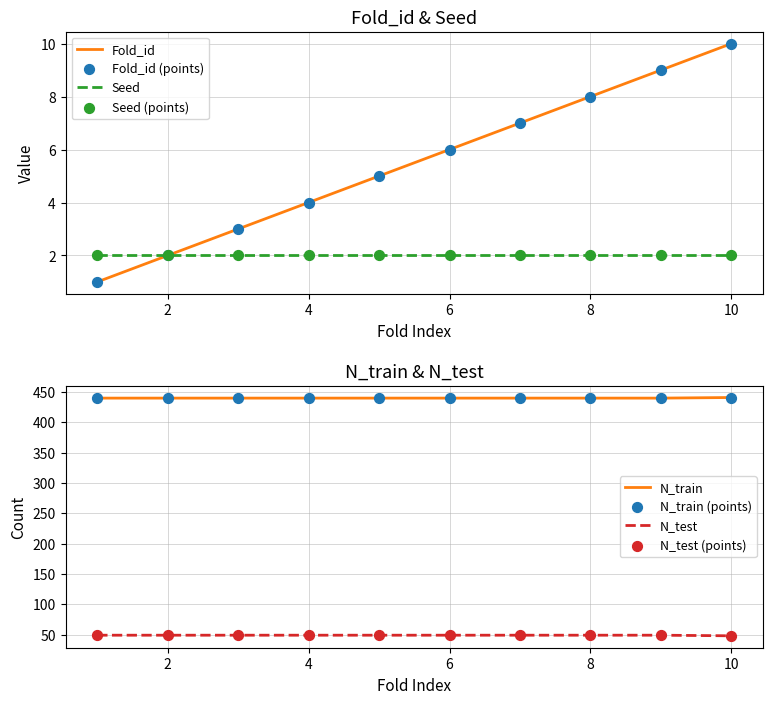

What is the total value across all series at 7?

496